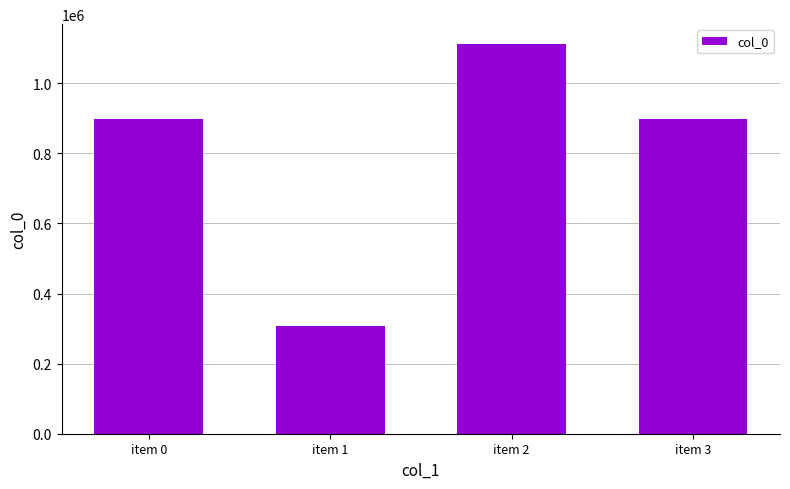

Is it true that the value at item 0 is 407523?

False